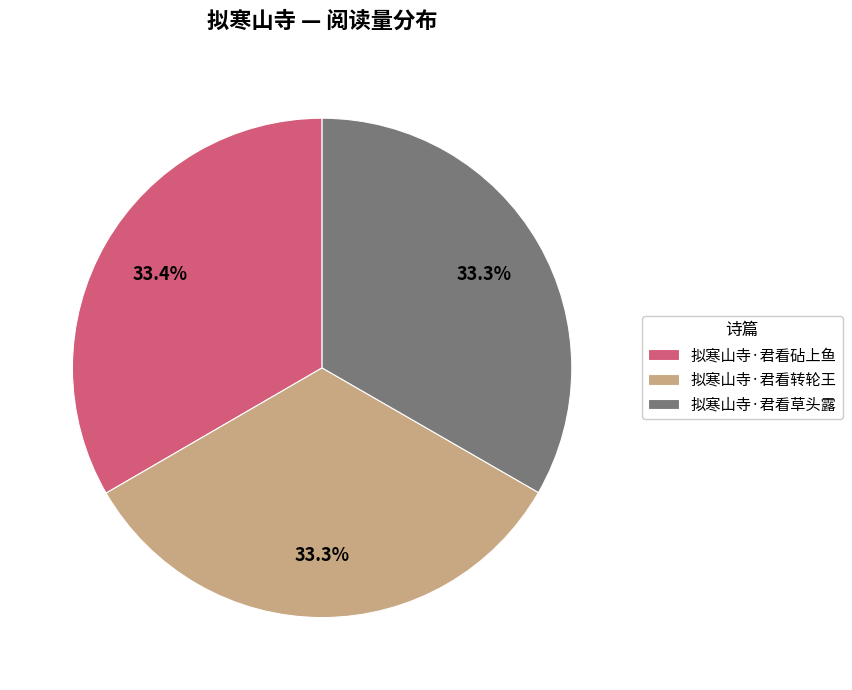

Combined, what portion of the pie is 拟寒山寺·君看草头露 and 拟寒山寺·君看砧上鱼?

66.7%